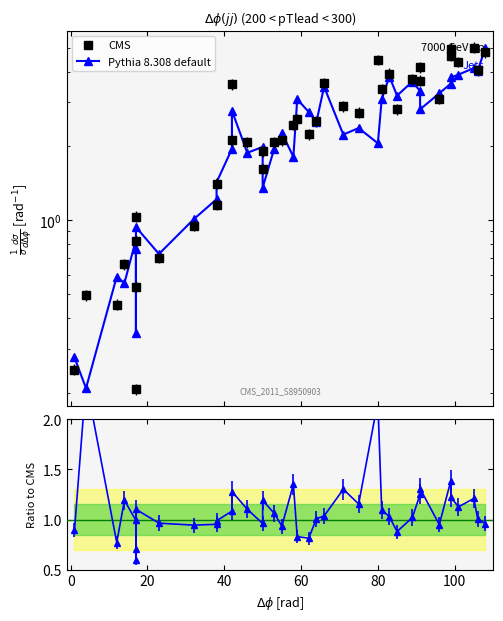

What is the label of the 27th point from the left?

80